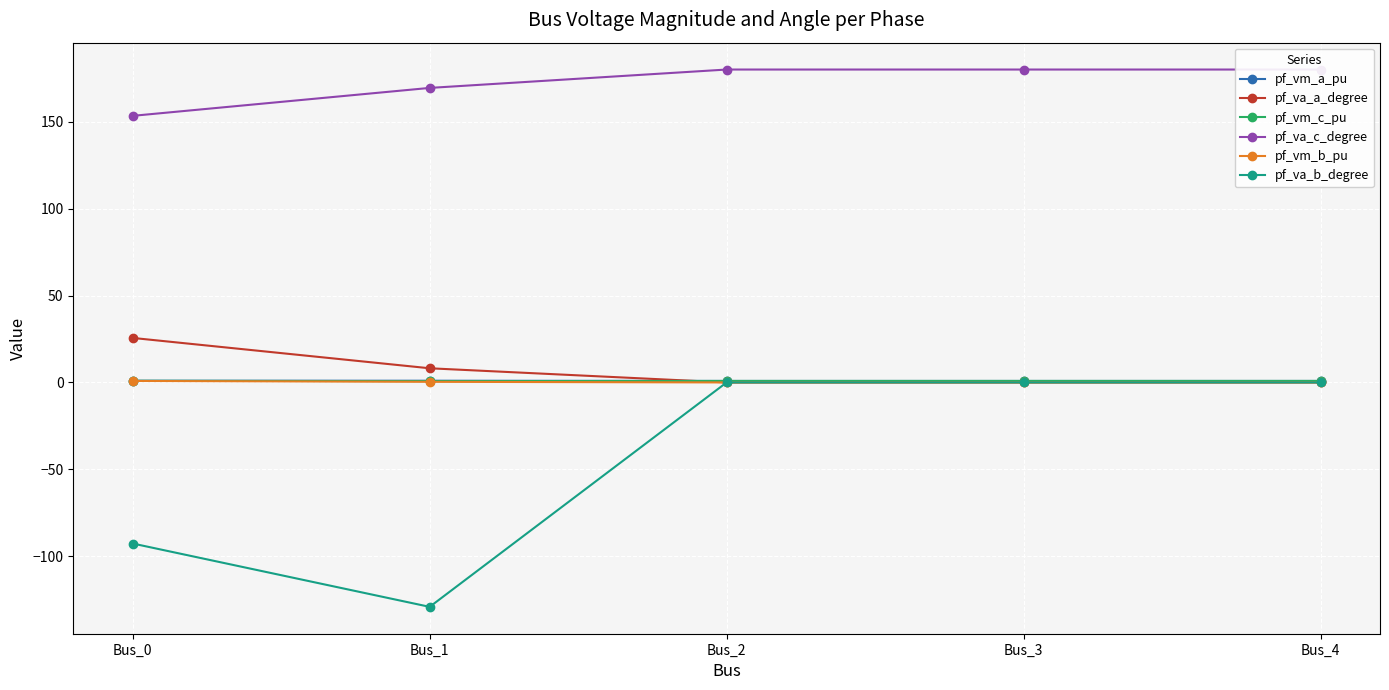

Which series has the largest total across all categories?

pf_va_c_degree